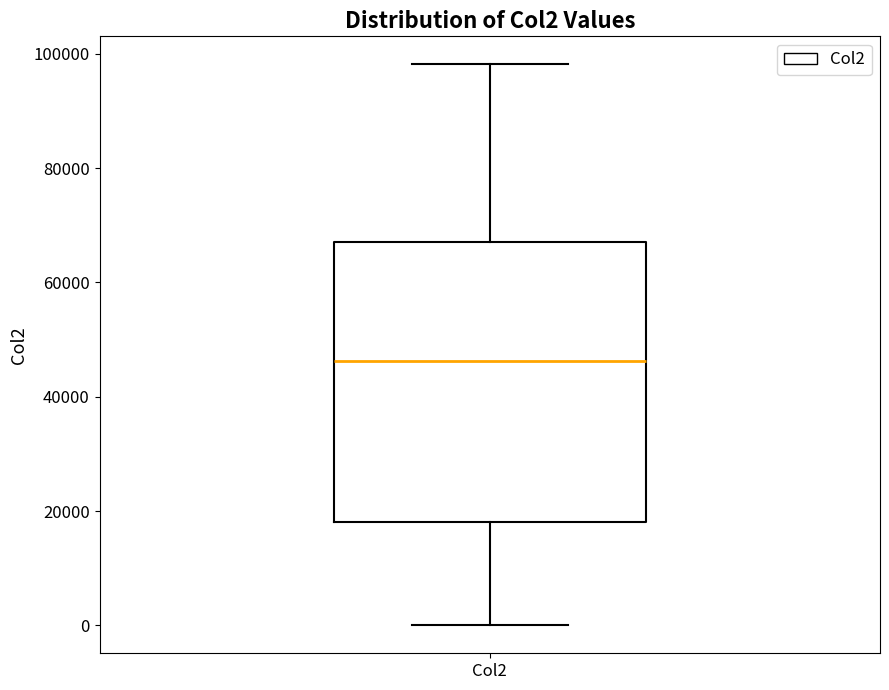

Read this box plot against the y-axis: the position of the median line, the range covered by the box, and the ends of both whiskers. The values are not printed on the chart, so give them approximately, as read against the axis.

median 46000, box 18000 to 68000, whiskers 0 to 98000